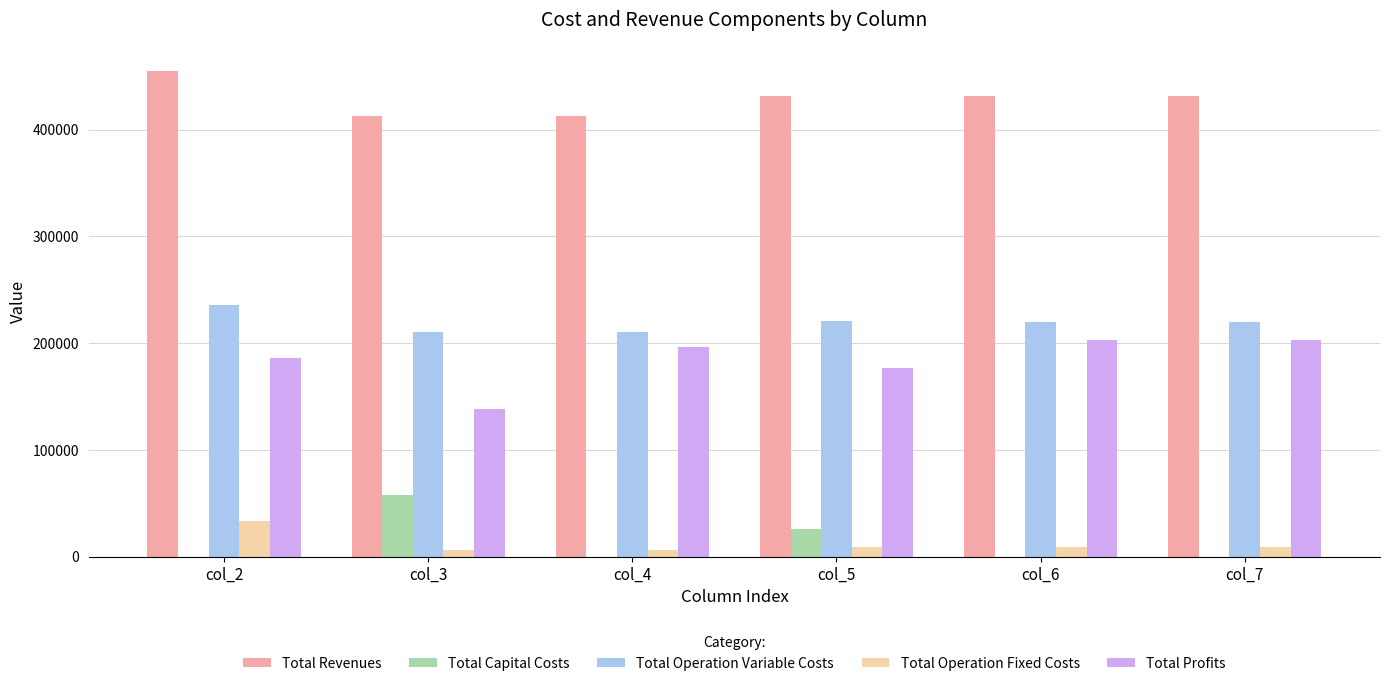

The value of Total Capital Costs at col_3 is 57600.0. True or false?

True